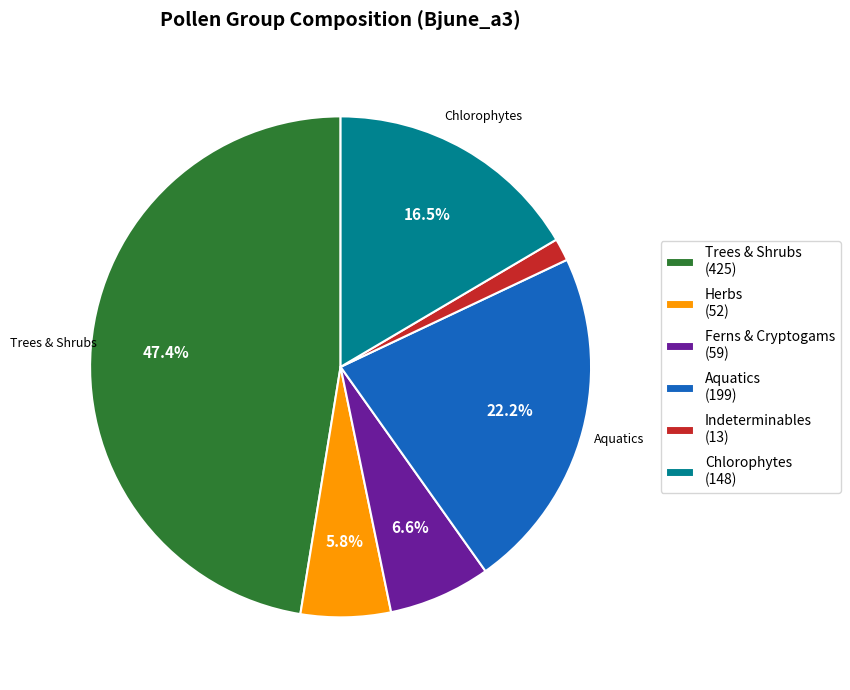

Which slice is the largest?

Trees & Shrubs (425)